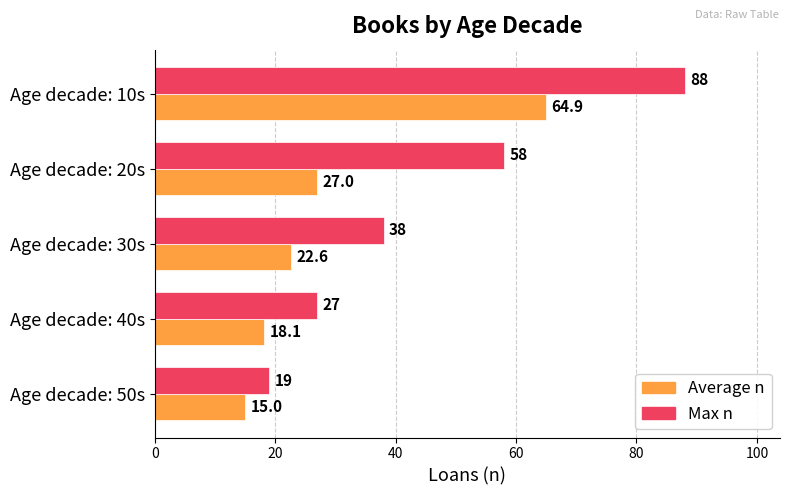

At how many categories does at least one series exceed 70?

1